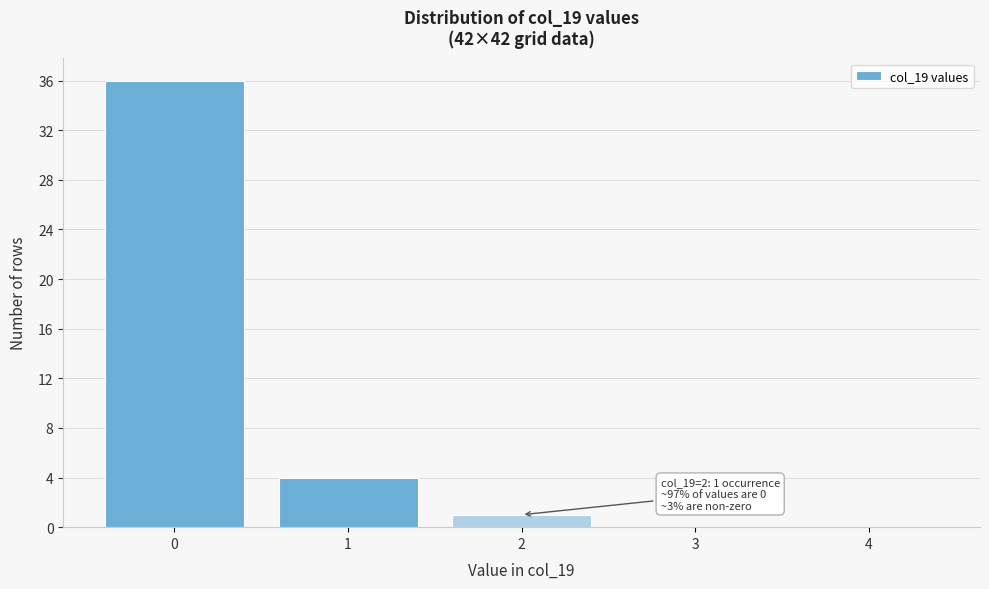

Reading left to right, transcribe all the data shown in this chart.

0=36	1=4	2=1	3=0	4=0